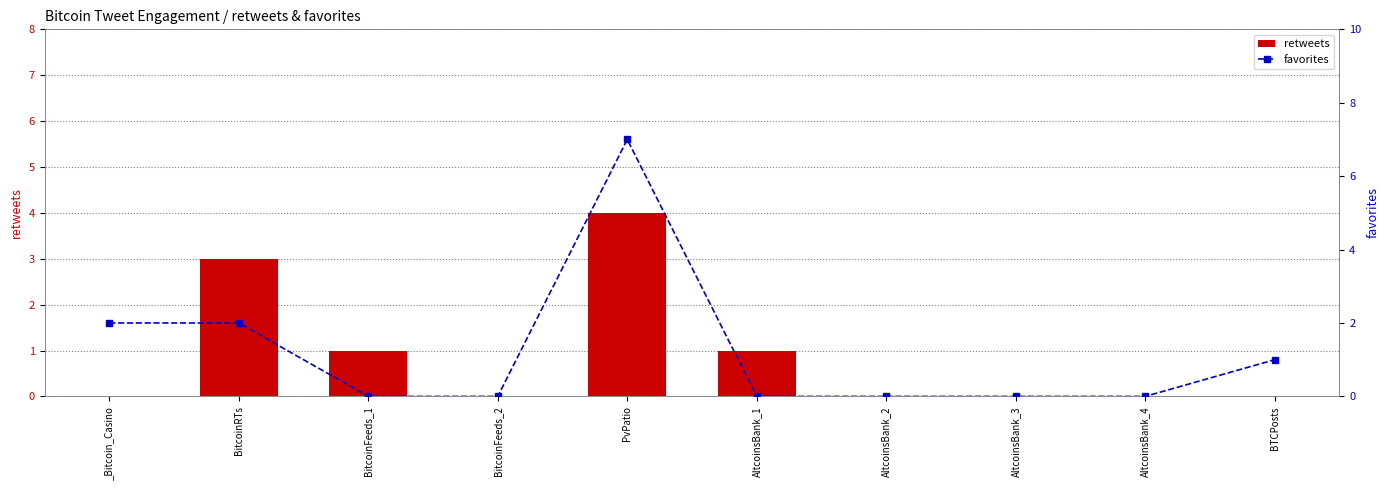

Are the bars grouped side by side (vs. stacked)?

Yes